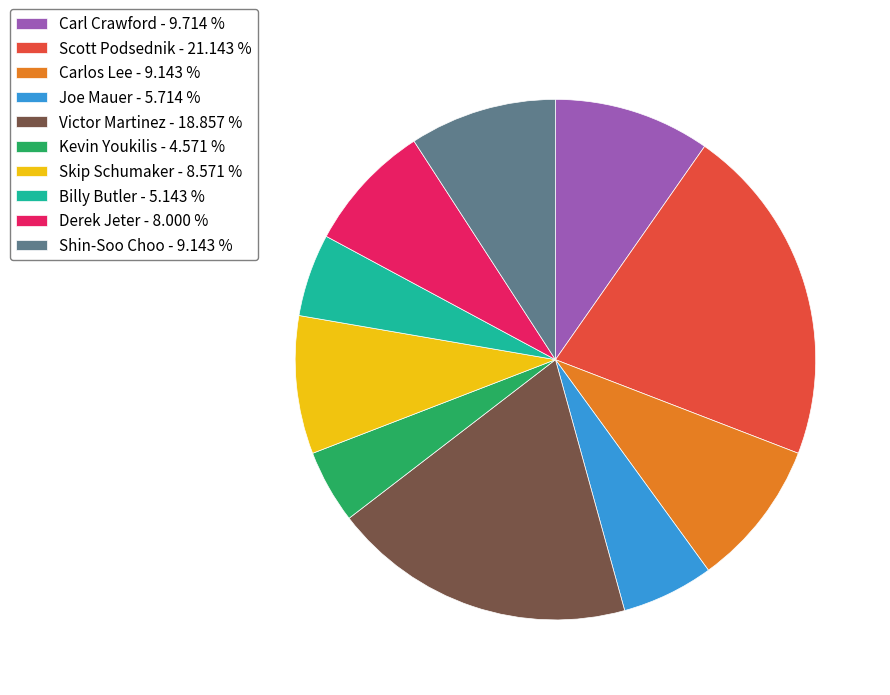

Does any single category account for the majority?

No